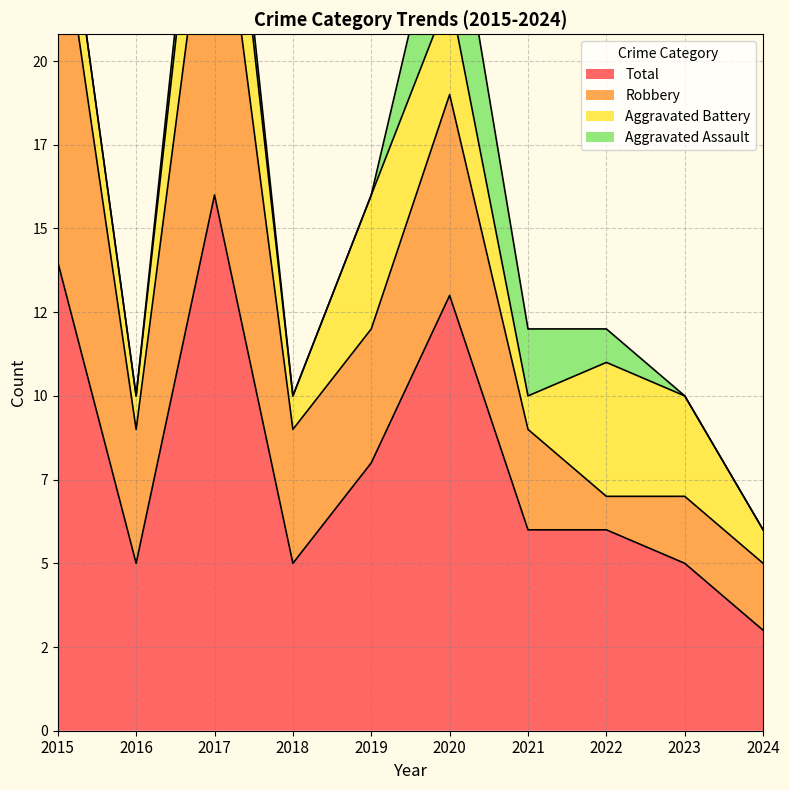

Is it true that Aggravated Assault equals 1 at 2022?

True